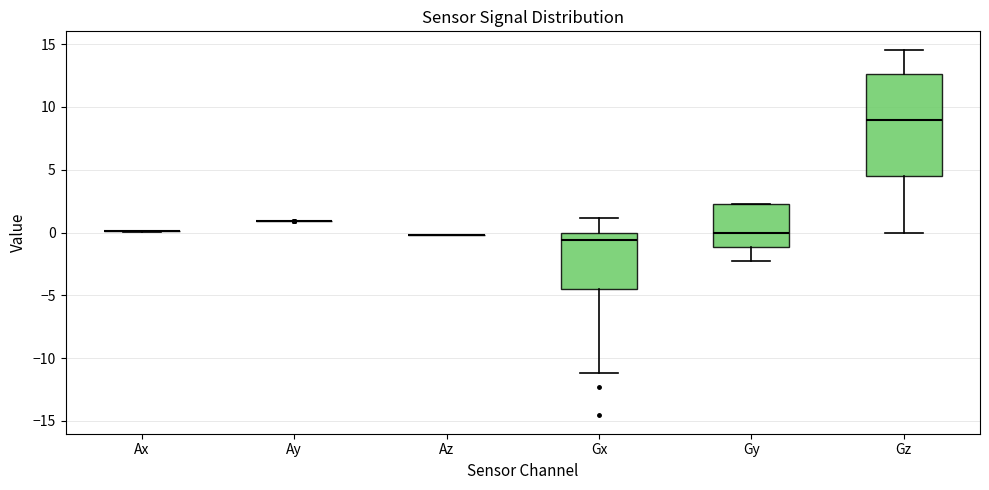

Which box is the tallest, from its lower edge to its upper edge?

Gz